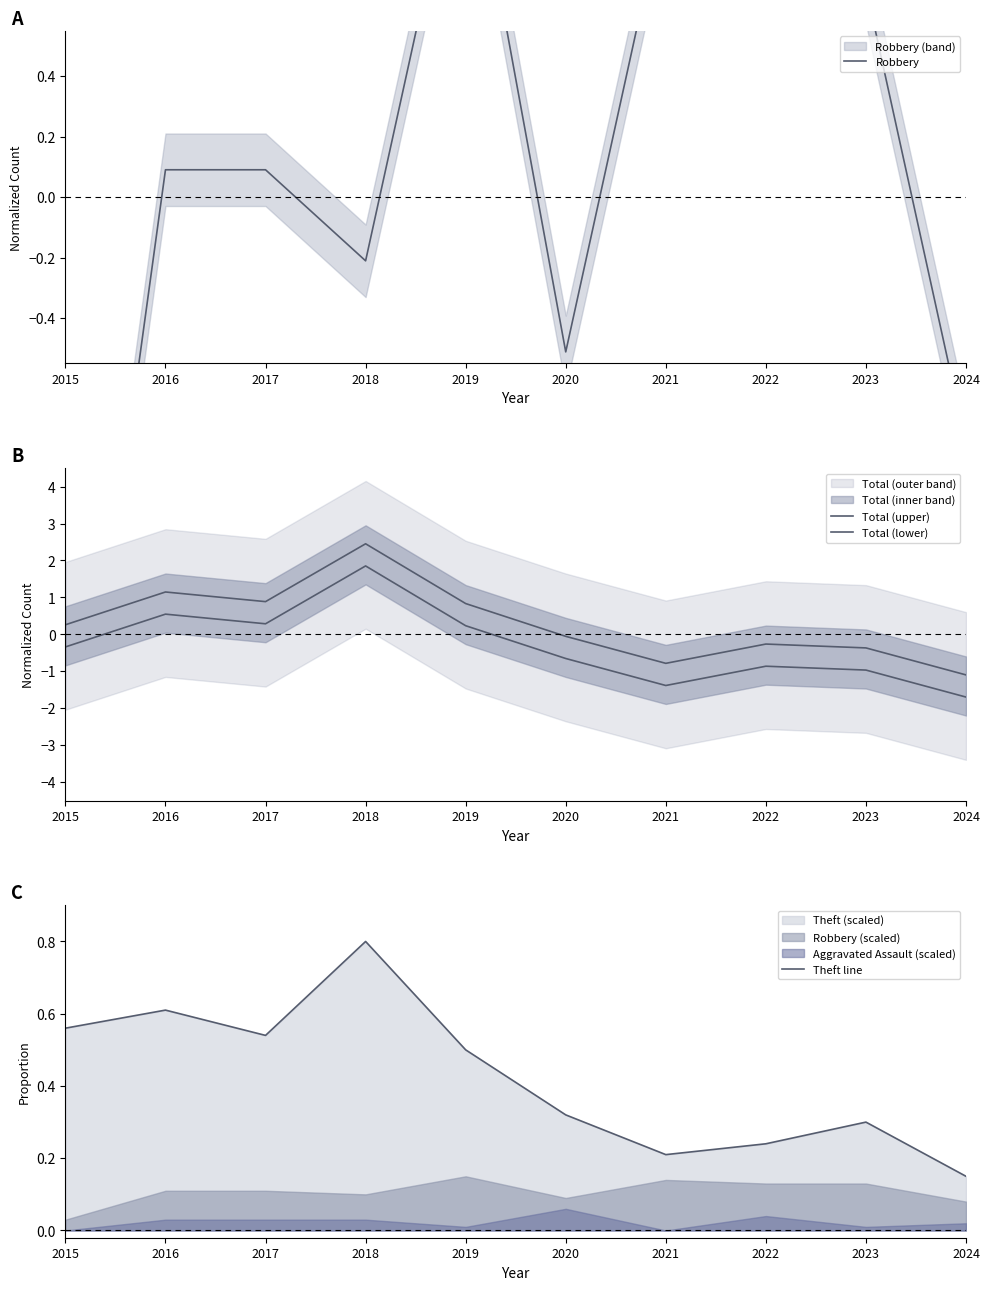

What is the value of the Total (lower) point at the 5th from the left?

0.2